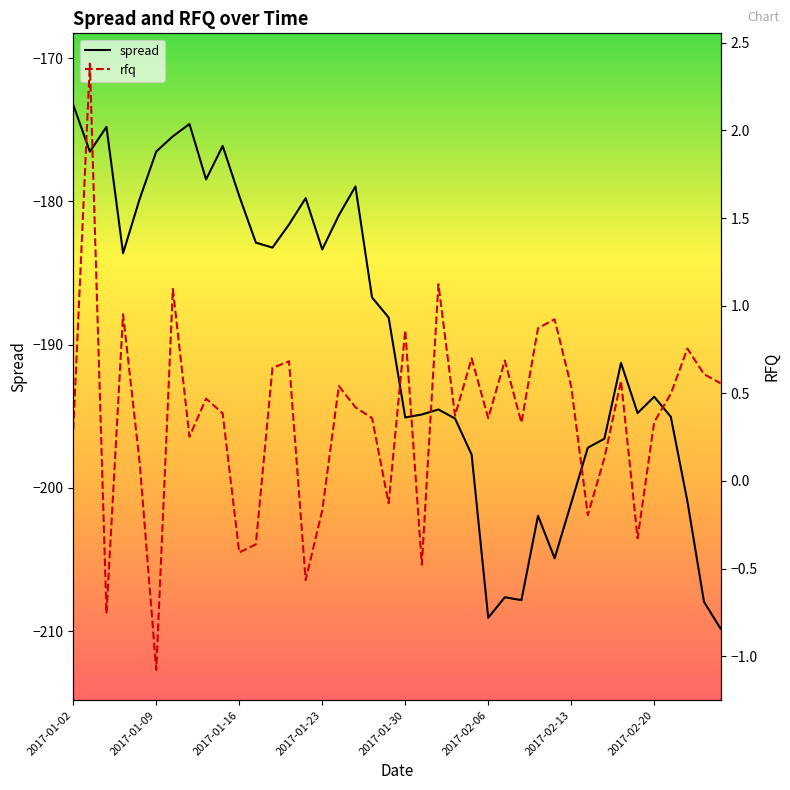

What is the maximum value shown in the chart?

2.4